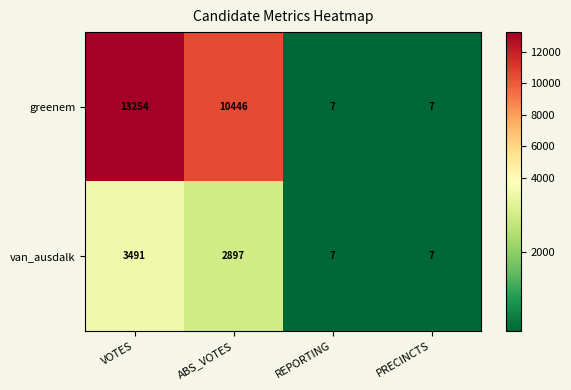

What is the difference between the greenem values at VOTES and PRECINCTS?

13247